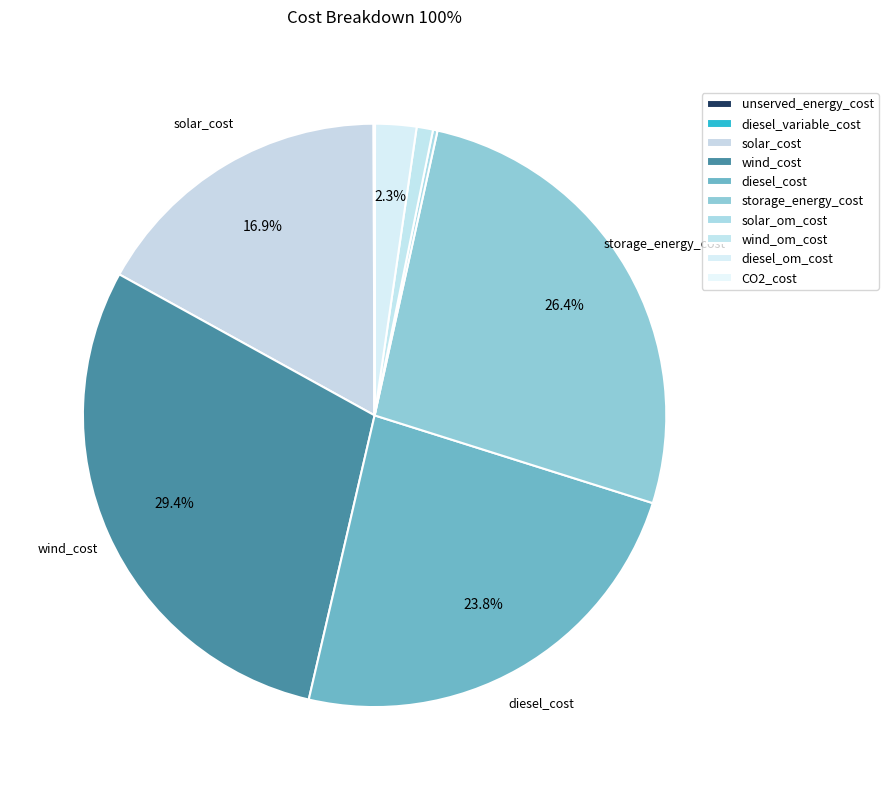

Does solar_om_cost account for over 50% of the chart?

No